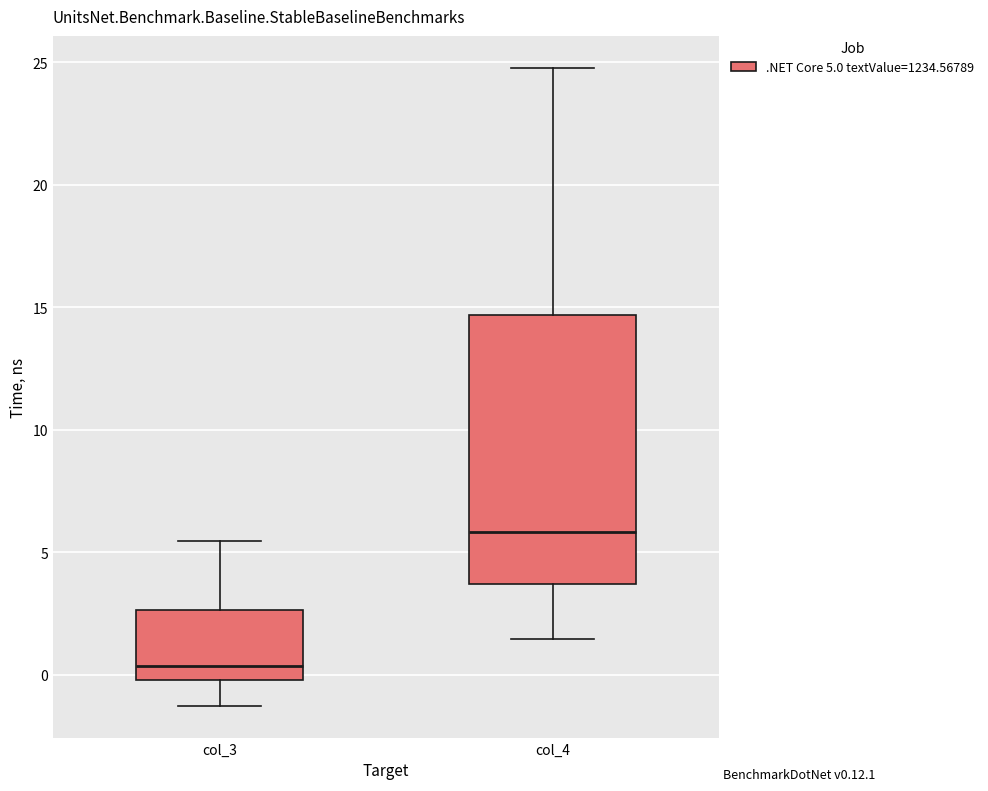

Which box's median line is the lowest?

col_3